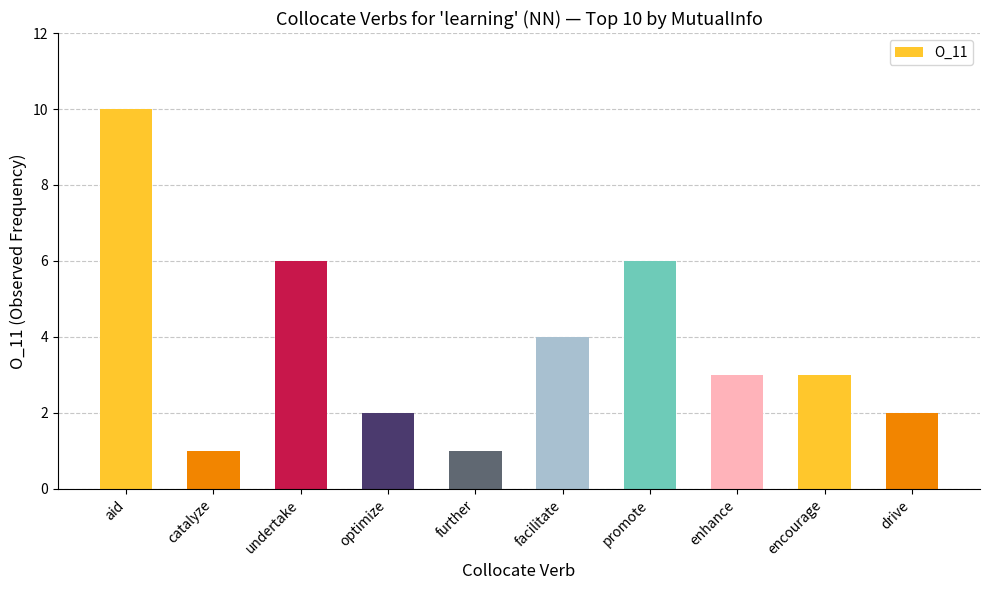

What is the maximum value shown in the chart?

10